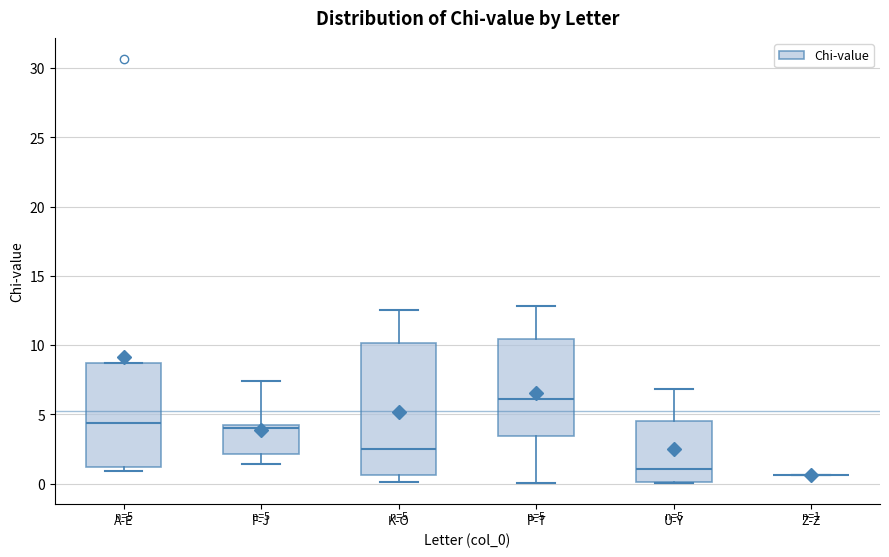

Which box is the tallest, from its lower edge to its upper edge?

K-O